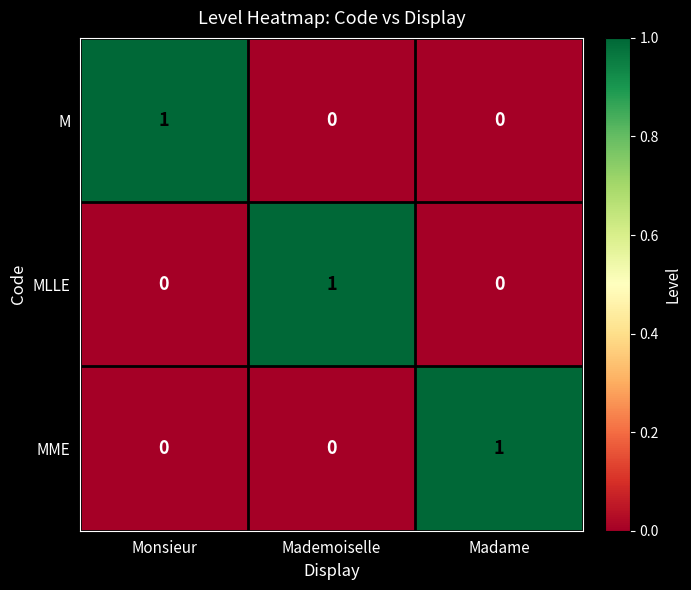

What is the difference between the highest and lowest values at Madame?

1